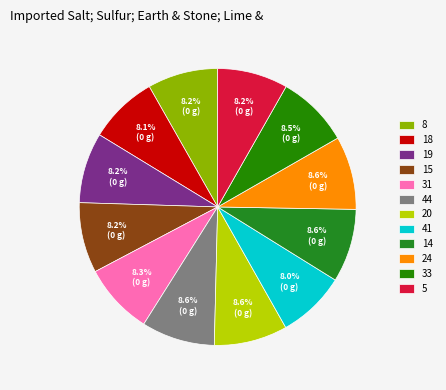

Count the number of slices in the pie.

12